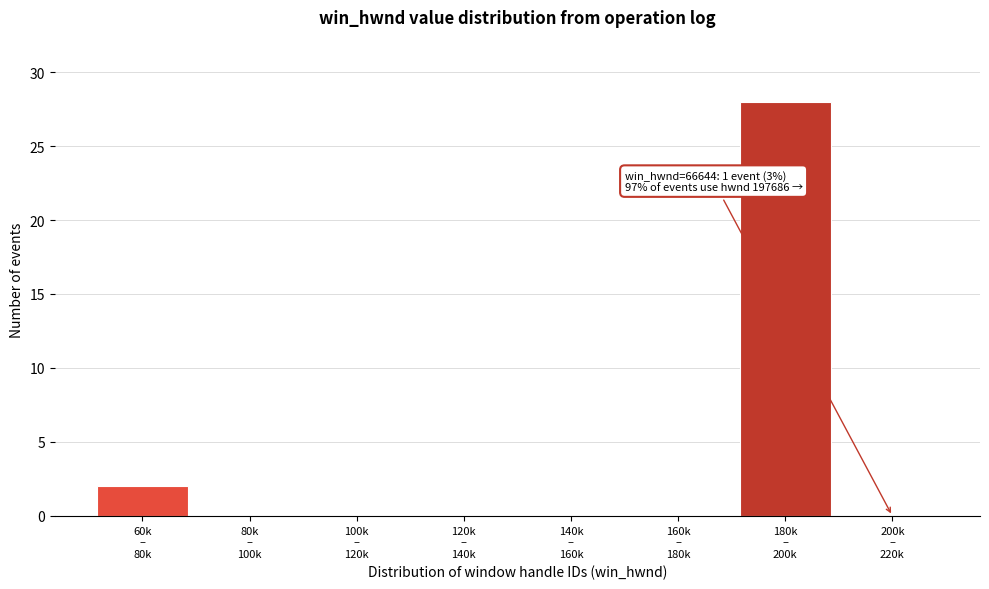

What is the sum of all values?

30